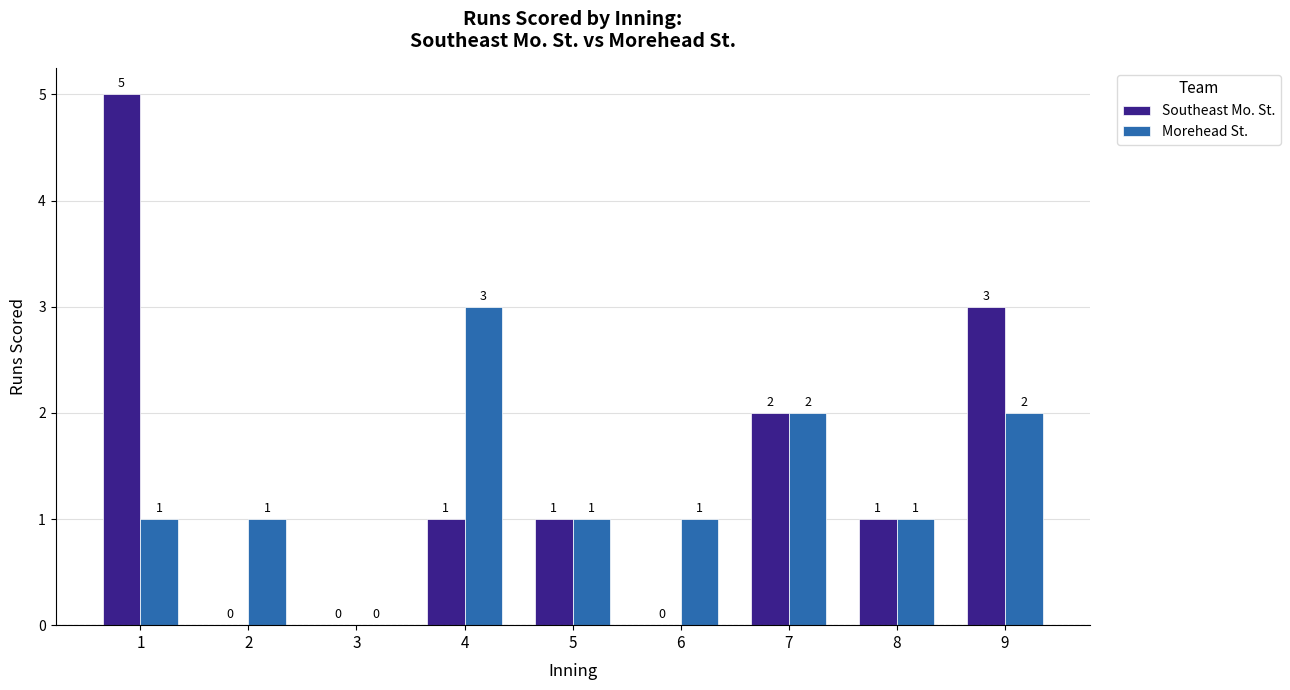

What is the maximum value shown in the chart?

5